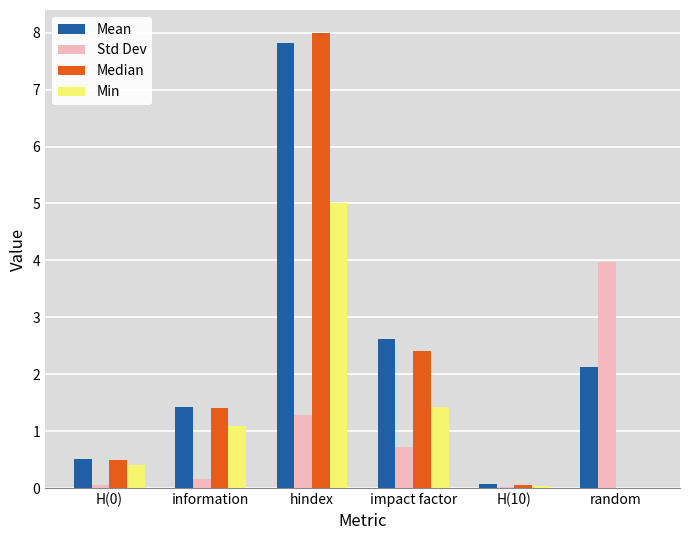

The Median series shows 1.4 at information. True or false?

True